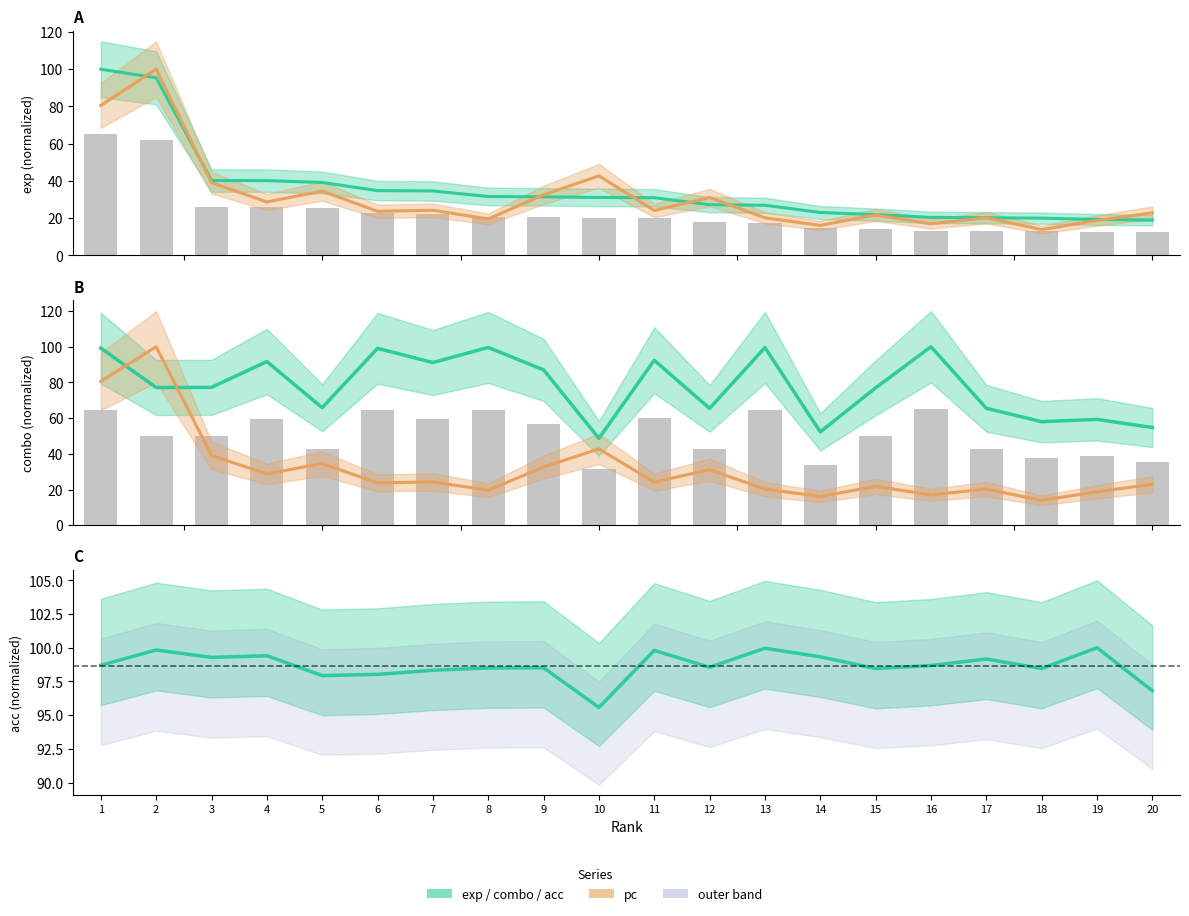

Rank the series by their maximum value, from lowest to highest.

exp, pc, combo, acc